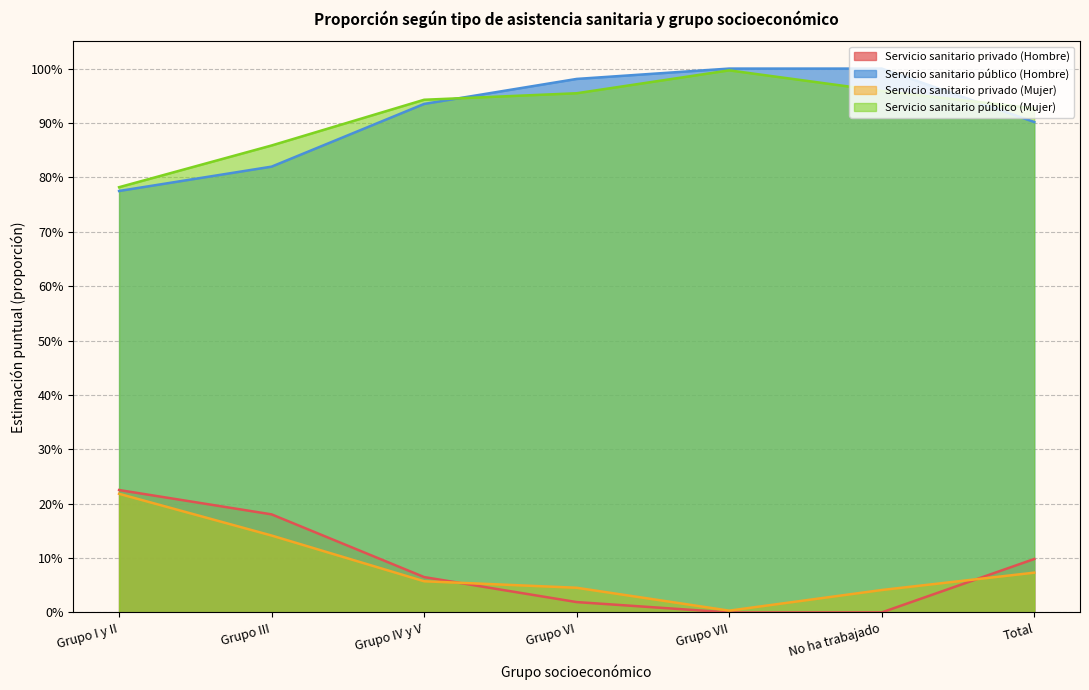

How many intersections are there between Servicio sanitario privado (Hombre) and Servicio sanitario privado (Mujer)?

2